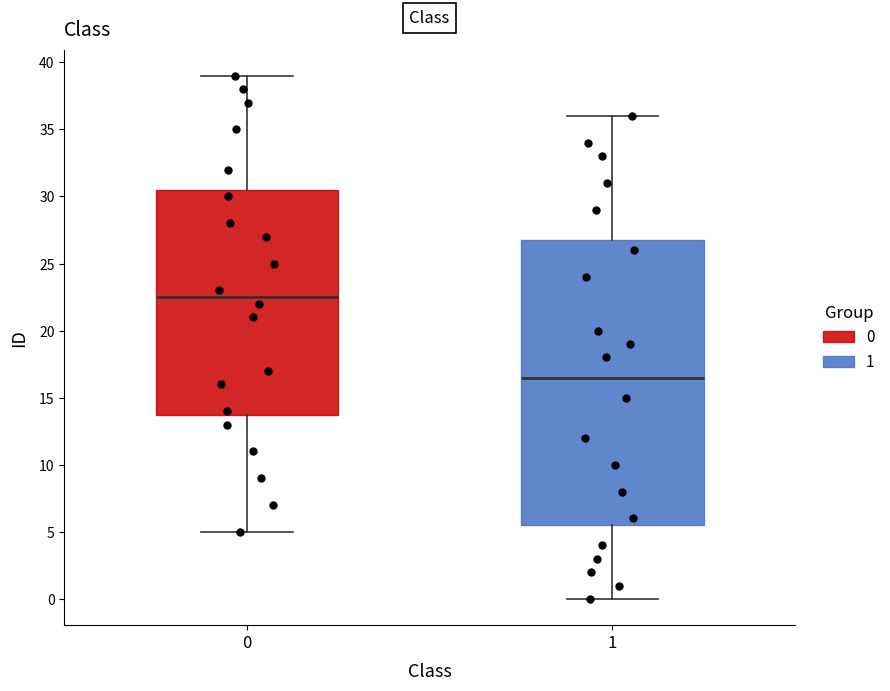

Reading left to right, transcribe this box plot: for each box, give where its median line is, the range the box spans, and where its two whiskers end, as read against the y-axis. The values are not printed on the chart, so give them approximately, as read against the axis.

0: median 22.5, box 14.0 to 30.5, whiskers 5.0 to 39.0
1: median 16.5, box 5.5 to 27.0, whiskers 0.0 to 36.0